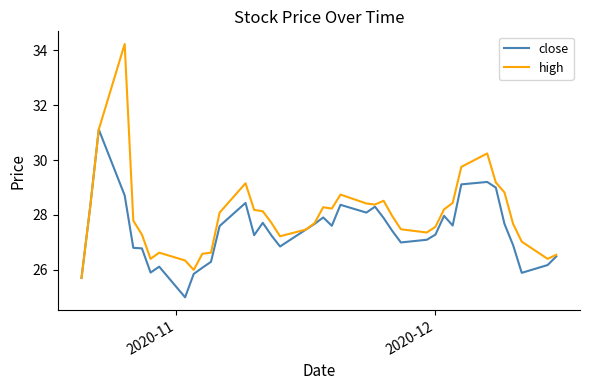

How many categories are shown in the chart?

40